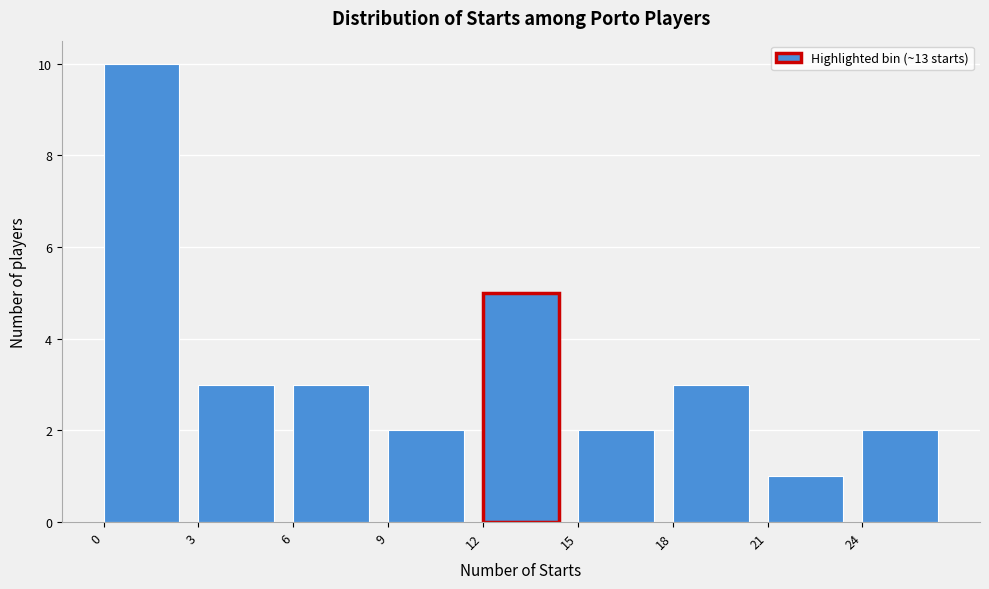

Reading left to right, transcribe this chart: for each bar, give the range it covers on the x-axis and its height. The values are not printed on the chart, so give them approximately, as read against the axis.

0 to 3: 10
3 to 6: 3
6 to 9: 3
9 to 12: 2
12 to 15: 5
15 to 18: 2
18 to 21: 3
21 to 24: 1
24 to 27: 2